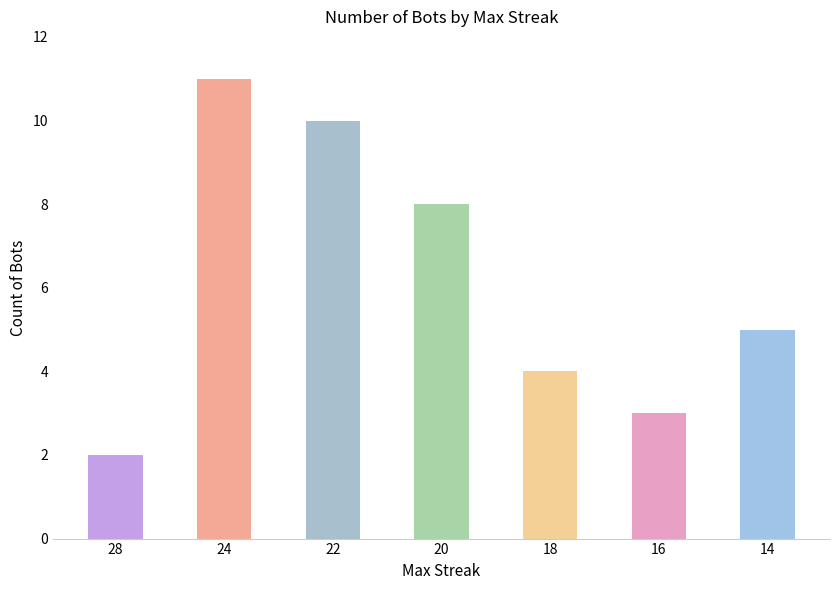

What is the maximum value shown in the chart?

11